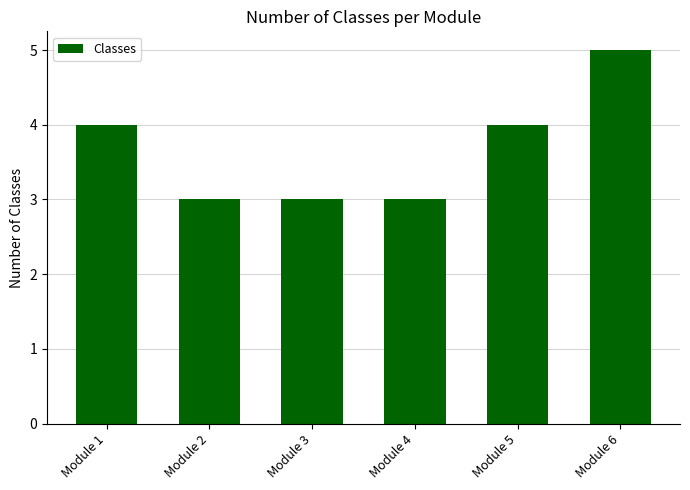

What is the sum of all values?

22